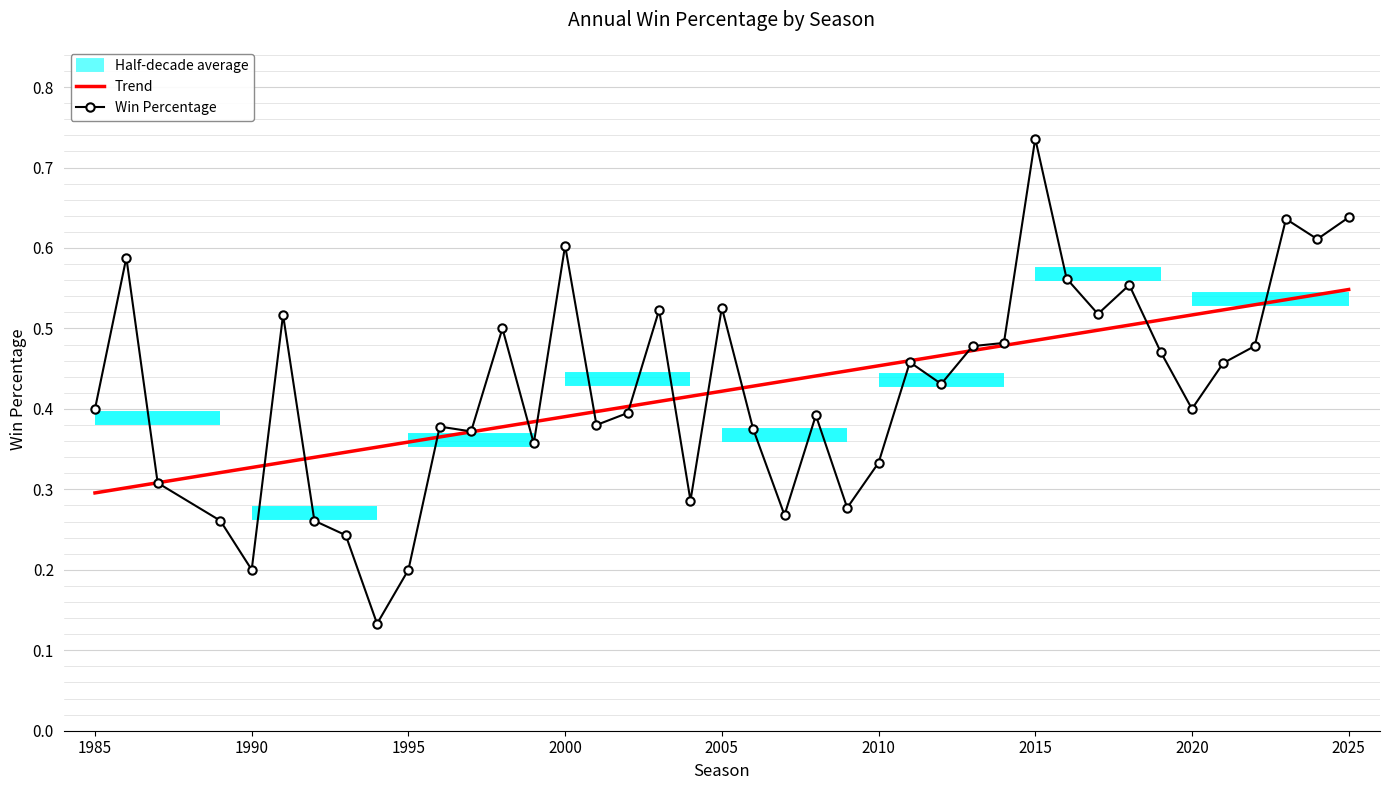

What is the average value?

0.4